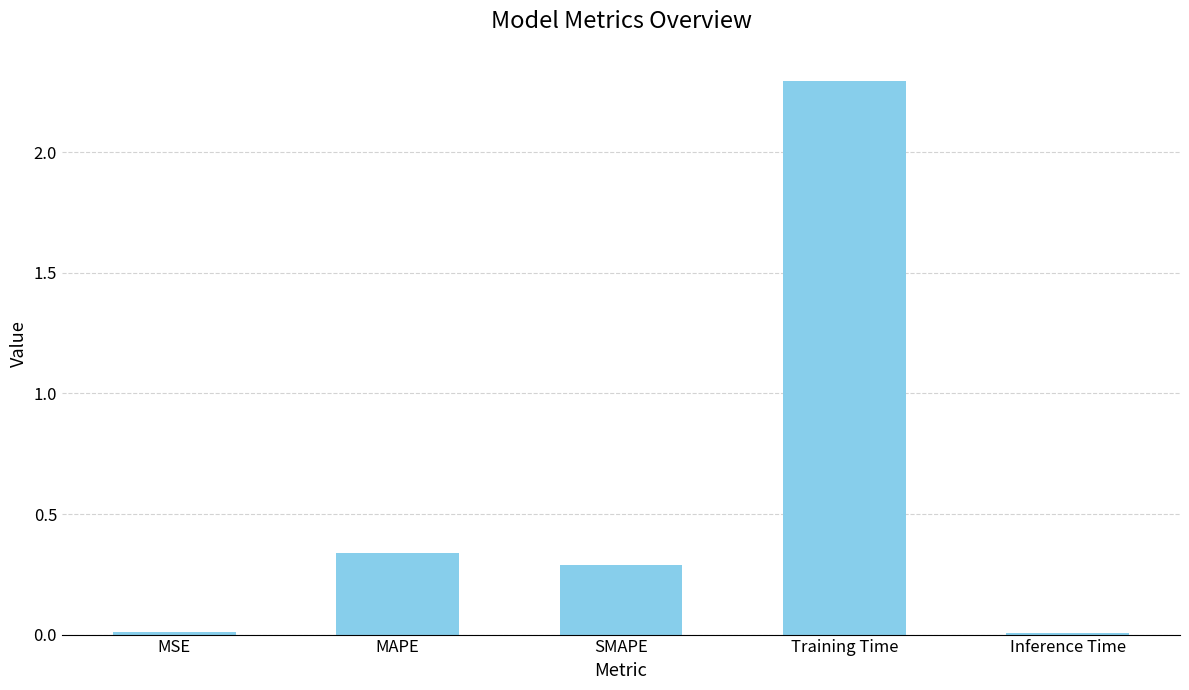

Count the number of data series in this chart.

1